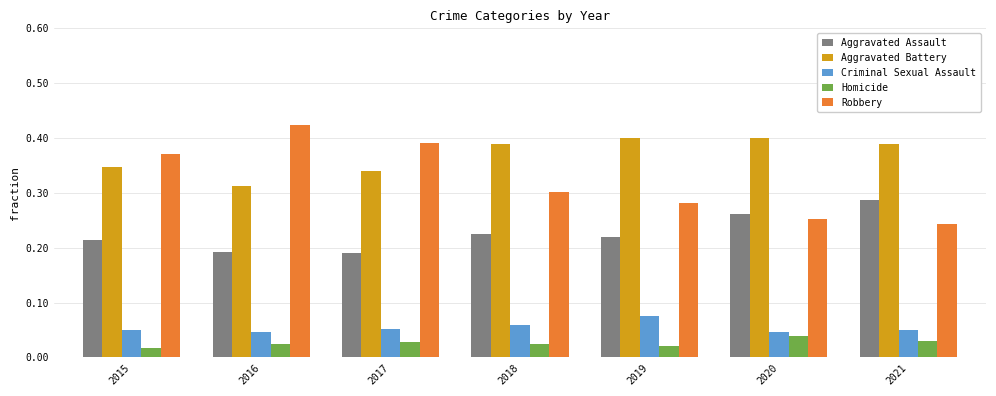

What is the total value across all series at 2018?

1.0